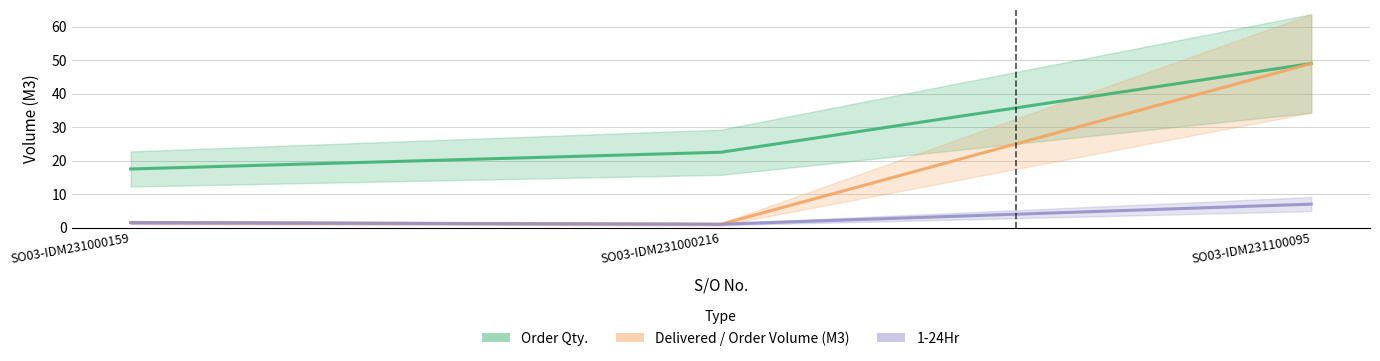

How many data points in Delivered / Order Volume (M3) are above 1?

2